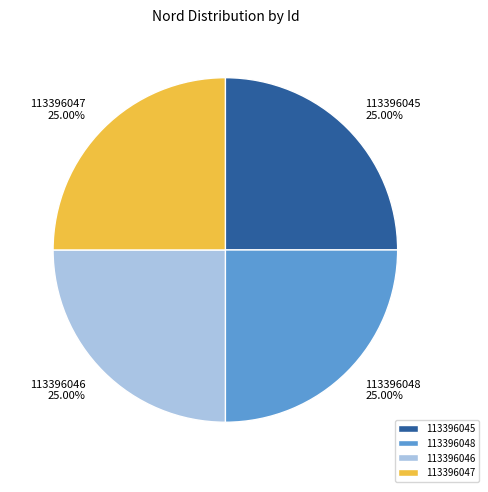

To the nearest percent, what percentage of the pie is 113396047?

25%